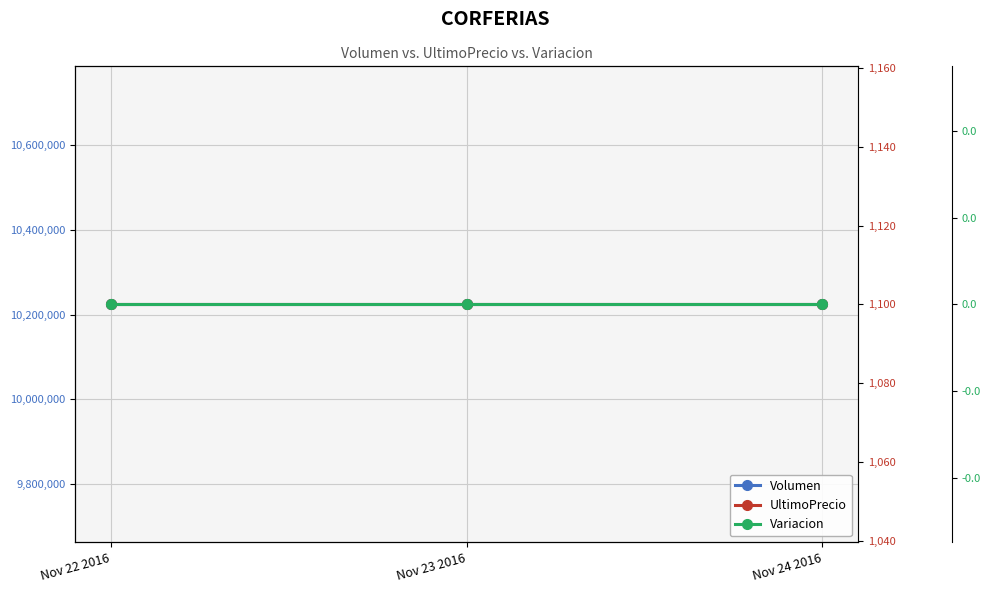

What is the average value of the Volumen series?

10224500